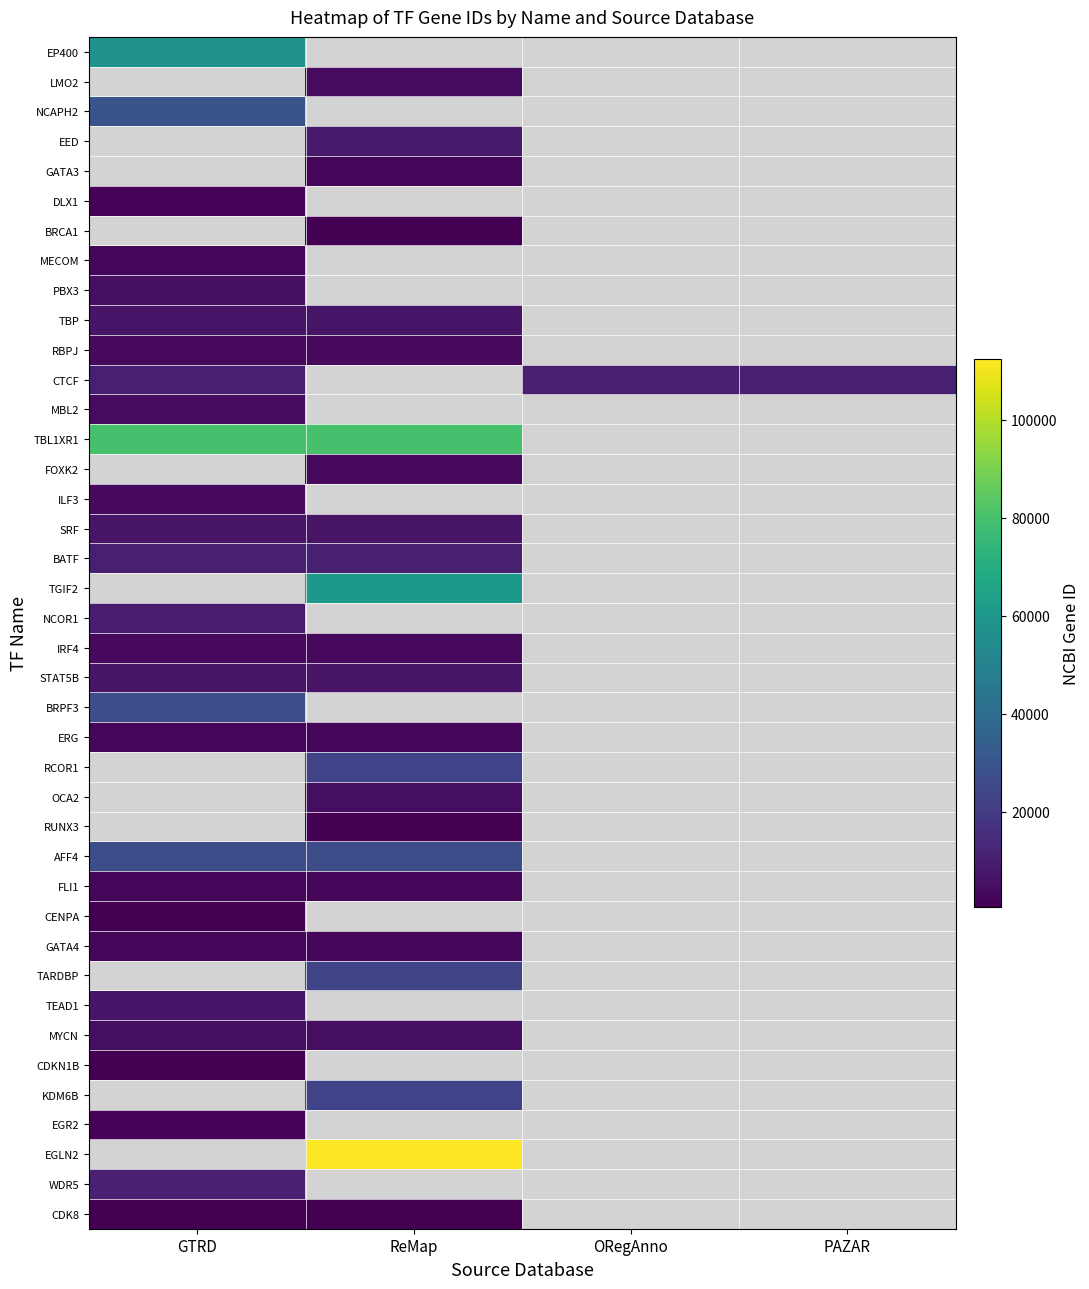

Which category has the lowest value across all series?

ReMap